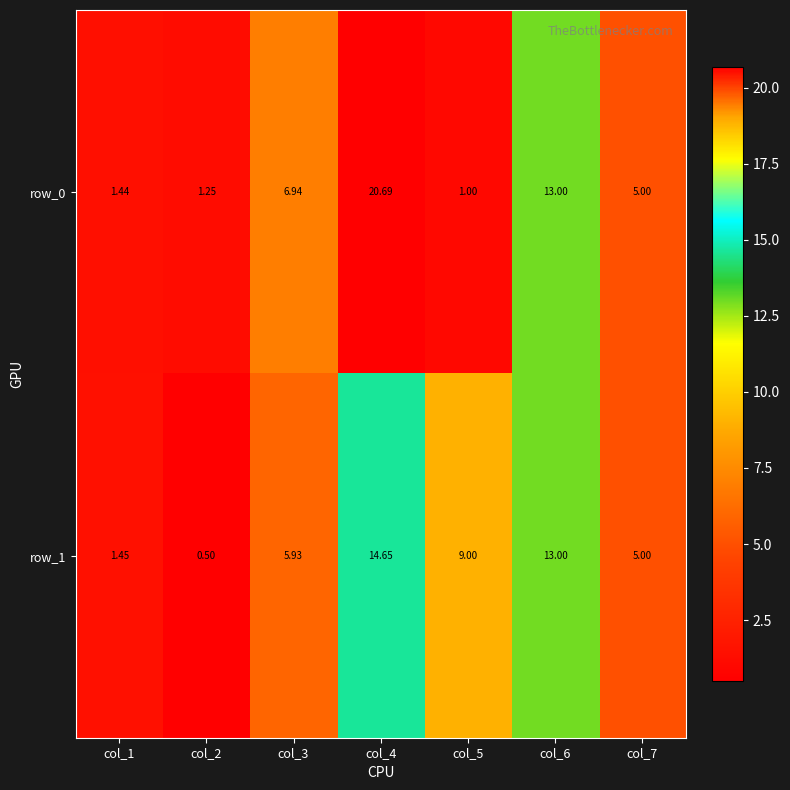

Which series changed the most between col_3 and col_5?

row_0